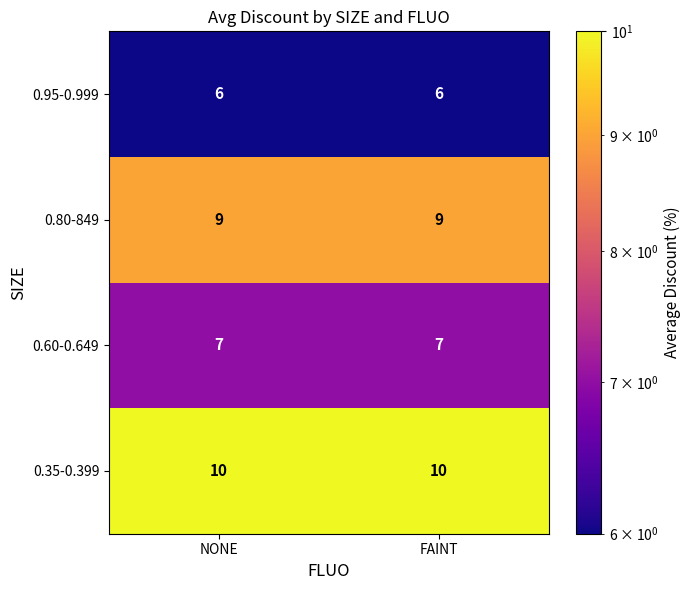

True or false: 0.80-849 has a value of 9 at FAINT.

True